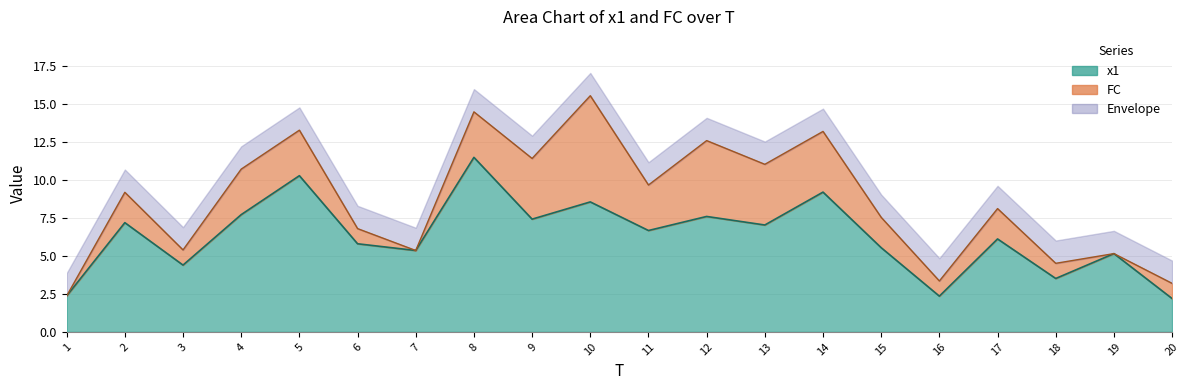

The value at 12 is 7.6. True or false?

True